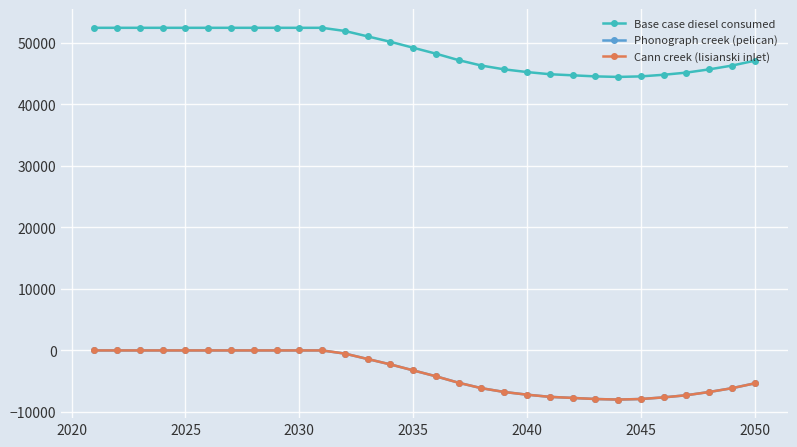

True or false: Phonograph creek (pelican) and Base case diesel consumed cross at least once.

False